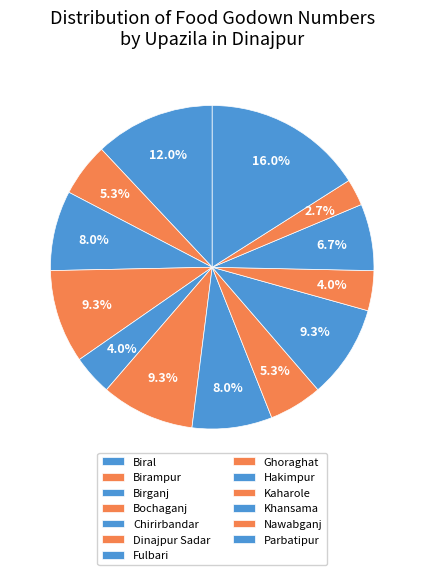

What percentage is the Ghoraghat slice, to the nearest percent?

5%